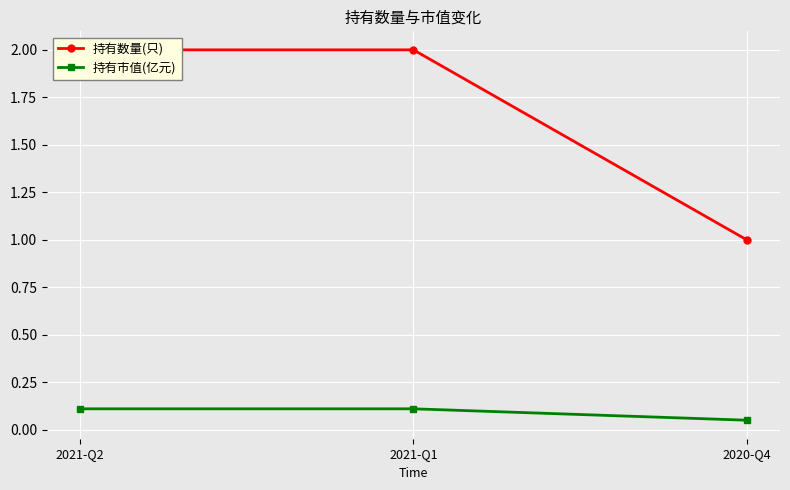

Reading right to left, list all the values displayed in this chart.

持有数量(只): 2020-Q4=1.0	2021-Q1=2.0	2021-Q2=2.0
持有市值(亿元): 2020-Q4=0.1	2021-Q1=0.1	2021-Q2=0.1